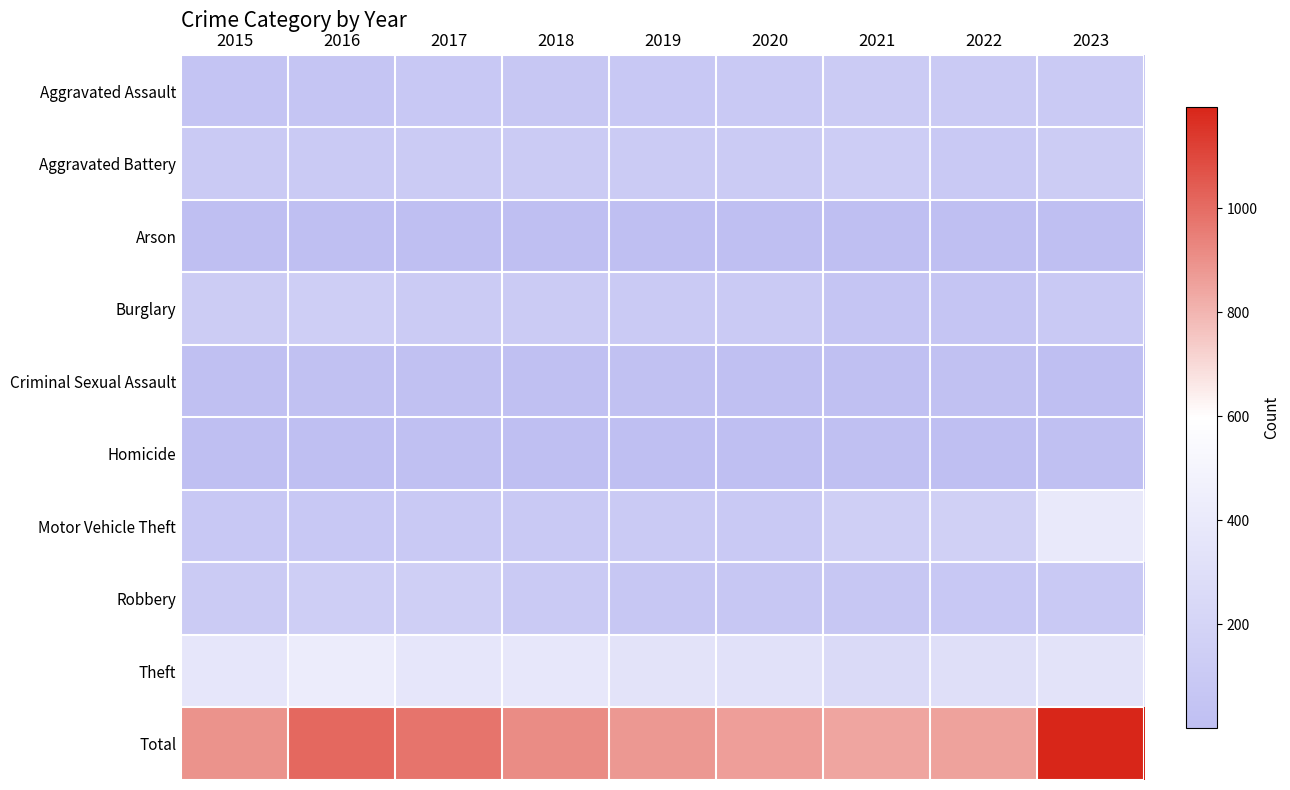

At which category is the sum across all series the highest?

2023